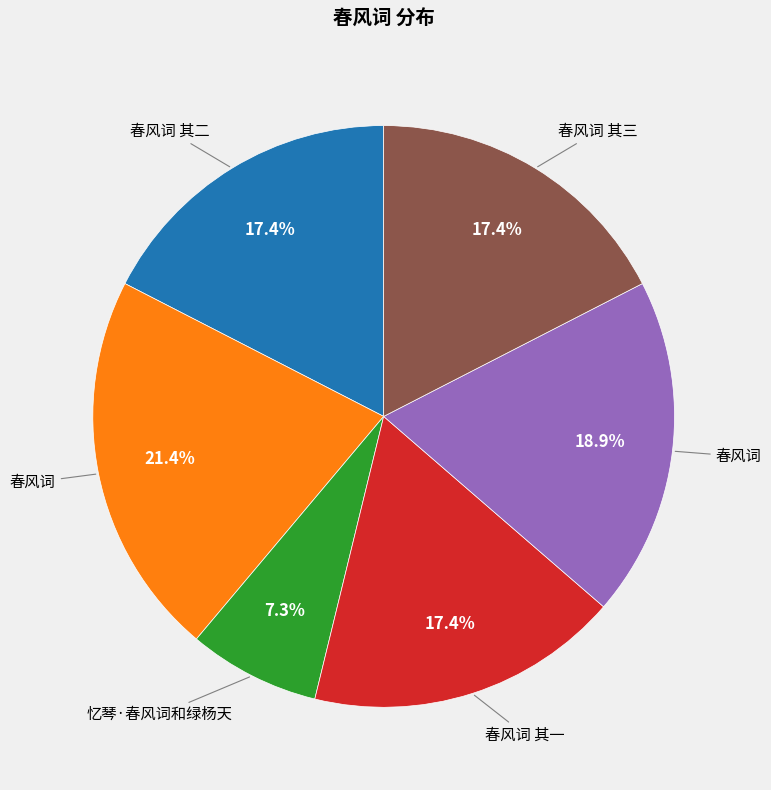

Is there a majority slice in this chart?

No